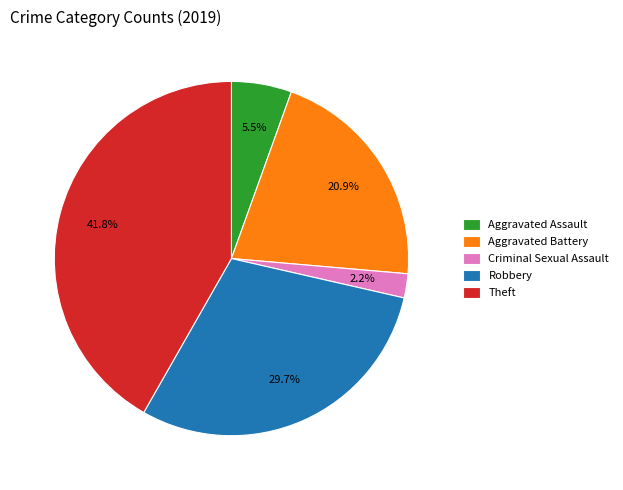

Is there any slice that represents more than half of the pie?

No